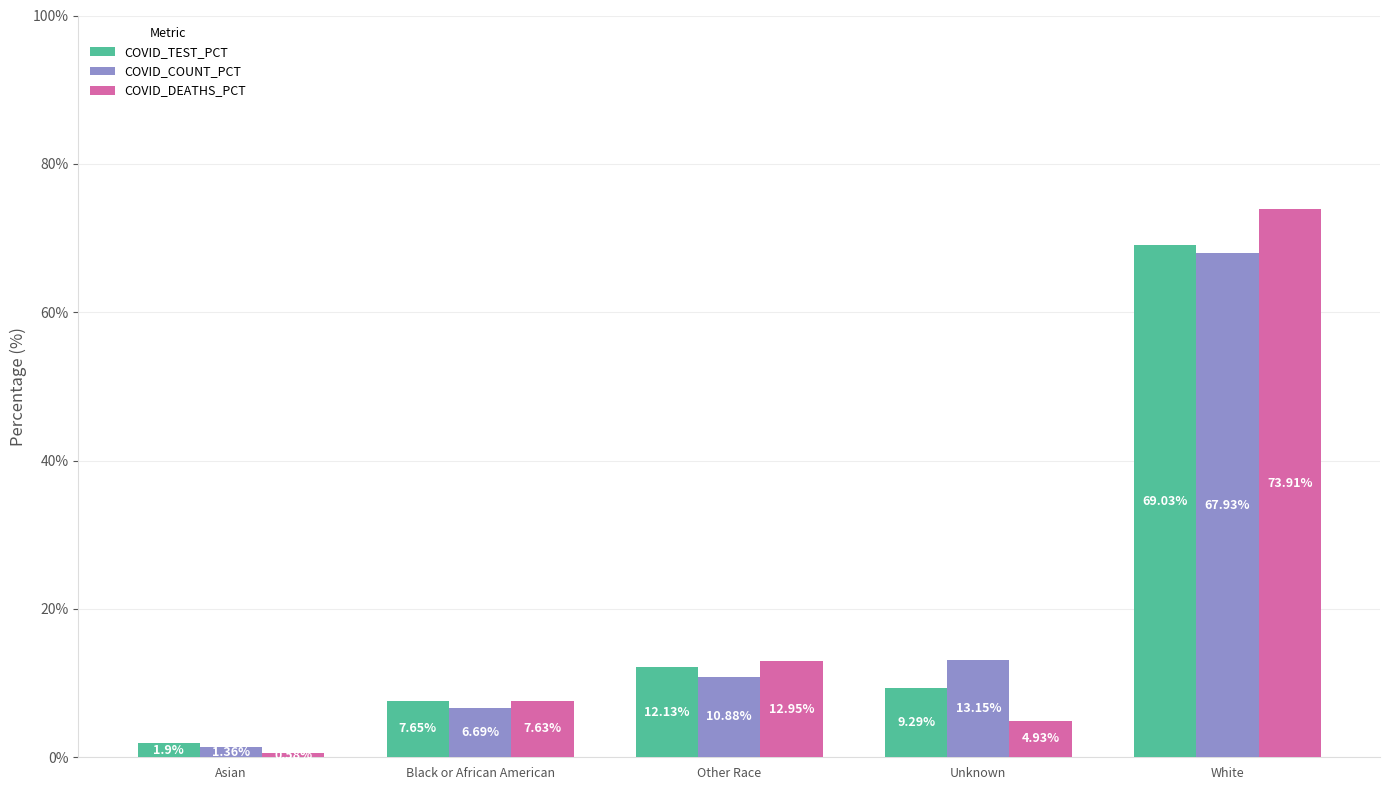

What is the greatest value displayed?

73.9